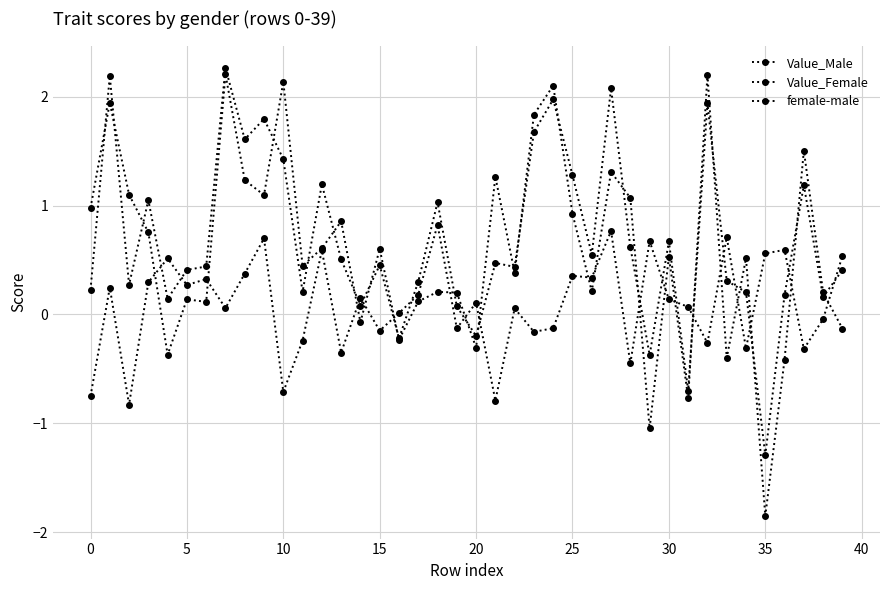

Does the chart have visible grid lines?

Yes